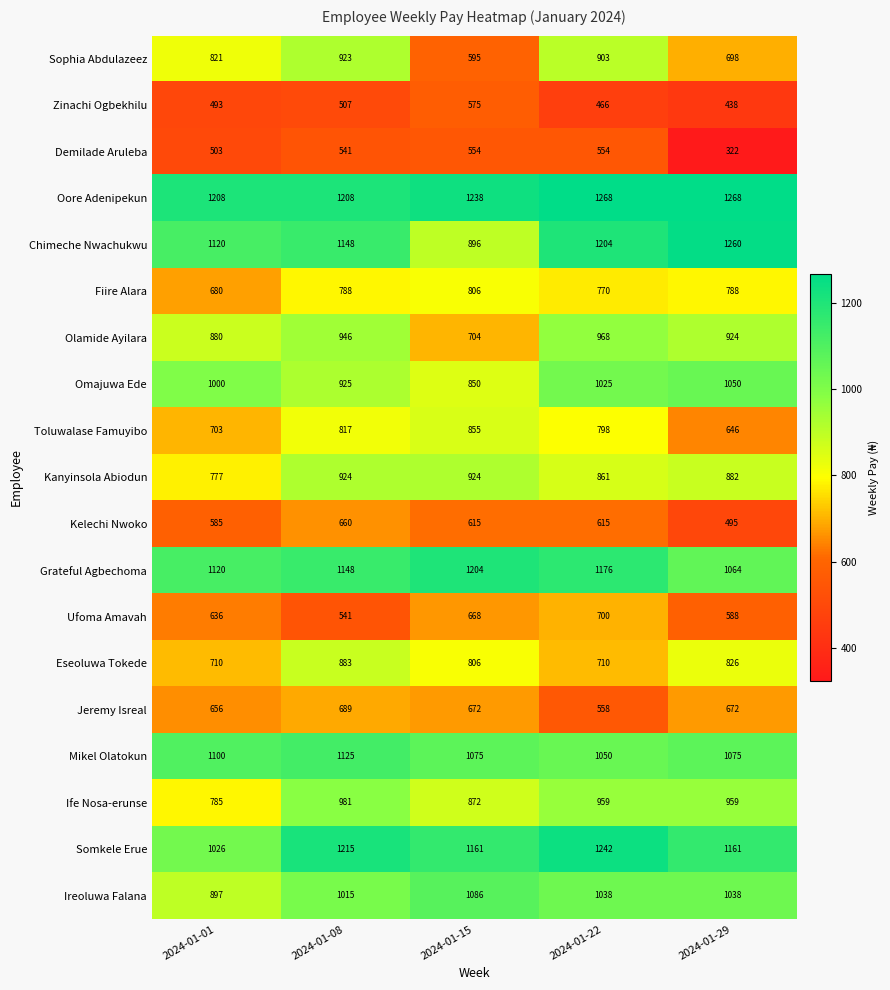

At how many categories does at least one series exceed 1086?

5